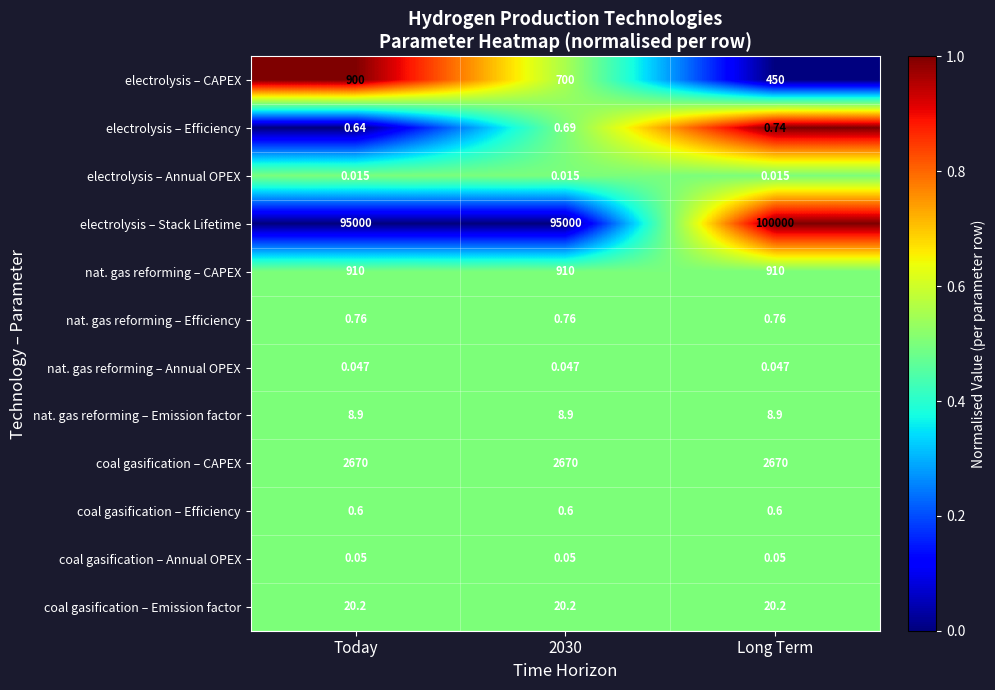

What is the total value across all series at Long Term?

104061.3